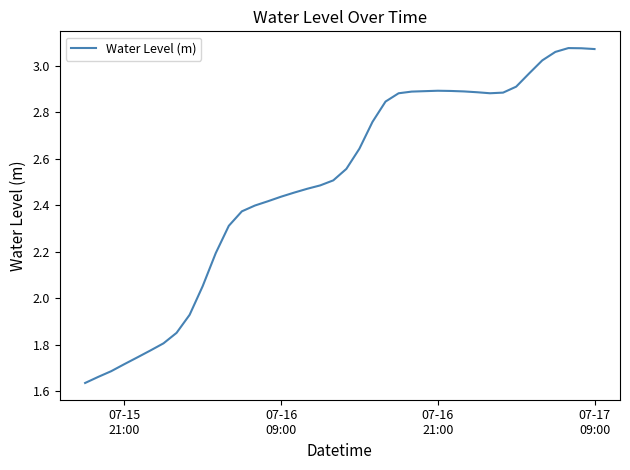

What is the value of the 31st point from the left?

2.9